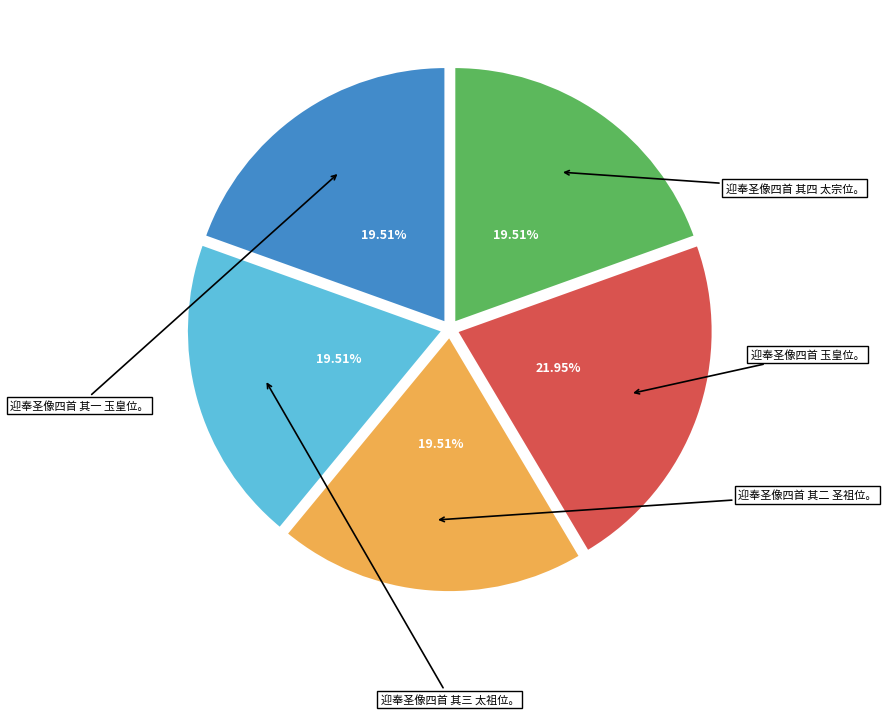

How much of the chart is everything except 迎奉圣像四首 其一 玉皇位。?

80.5%